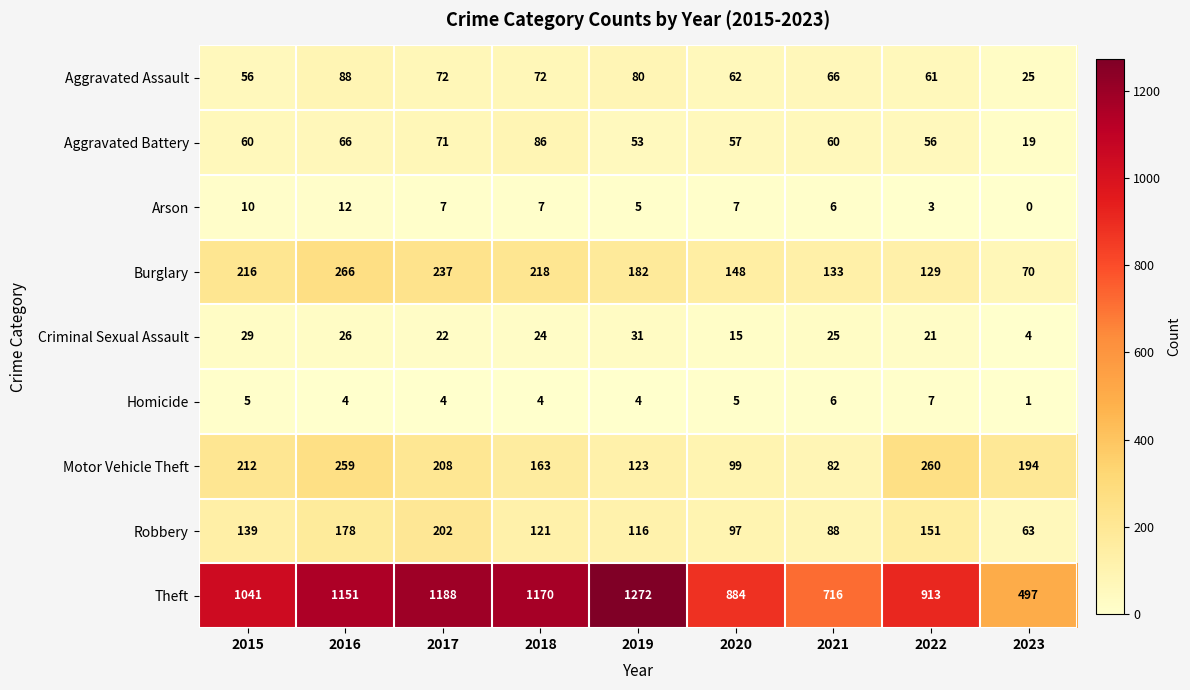

What is the lowest value of the Aggravated Battery series?

19